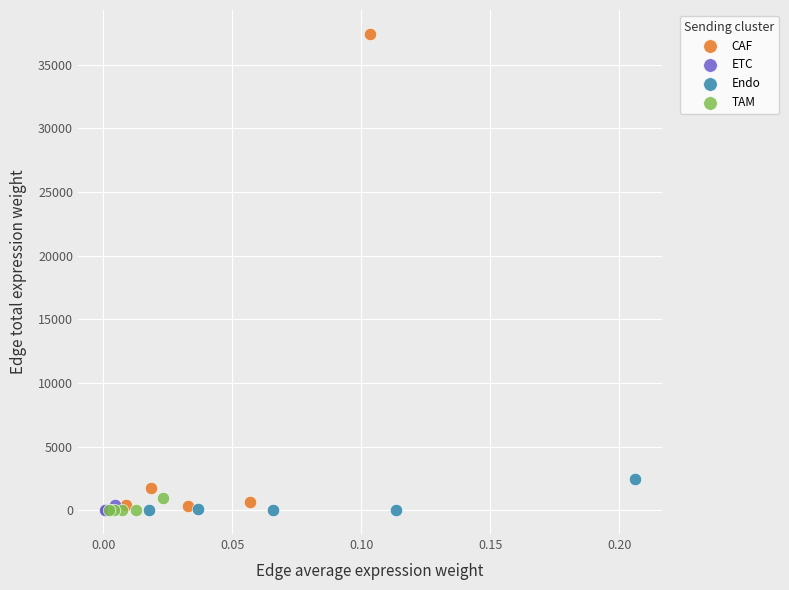

Which series reaches the maximum Y coordinate?

CAF